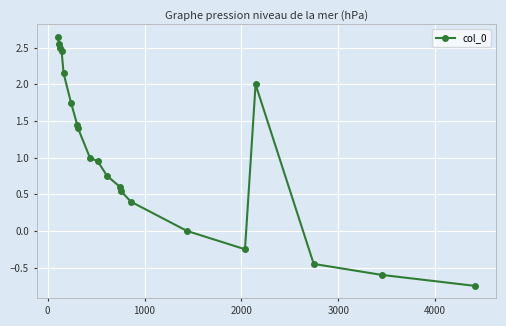

True or false: the data has more than 0 interior local peaks.

True